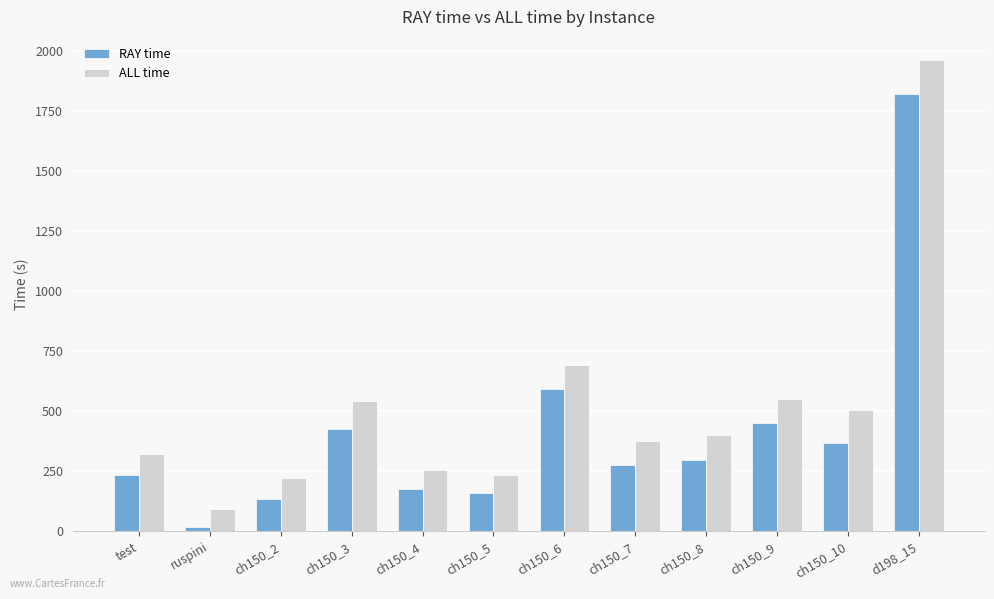

Where is ALL time nearest to the value 1025?

ch150_6